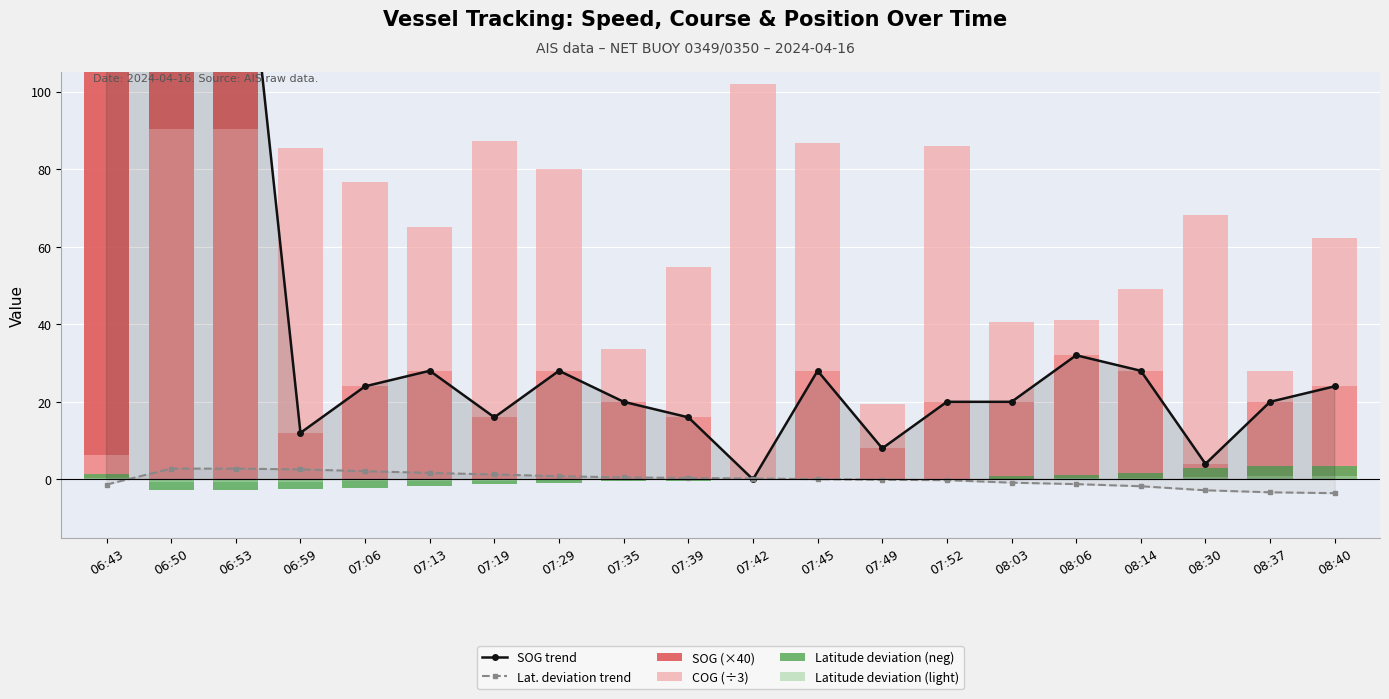

What is the value of the Latitude deviation (light) bar at the 18th from the left?

0.7